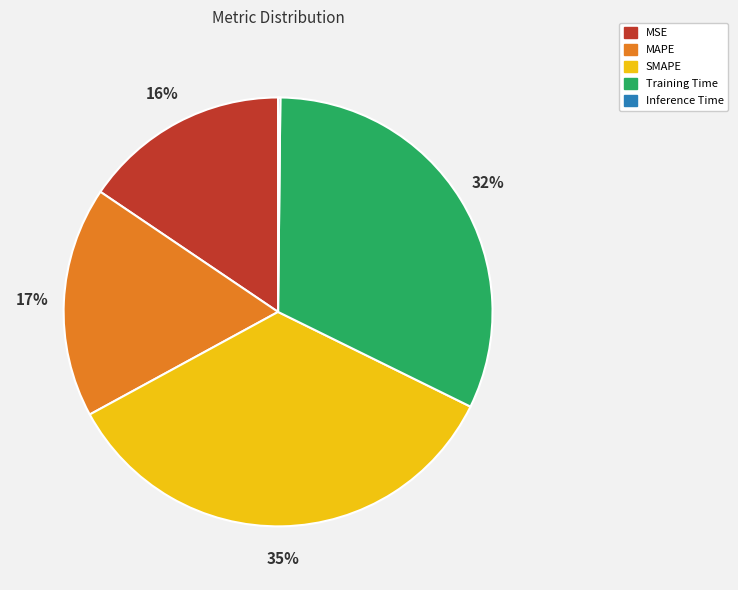

Between Training Time and MAPE, which is larger?

Training Time